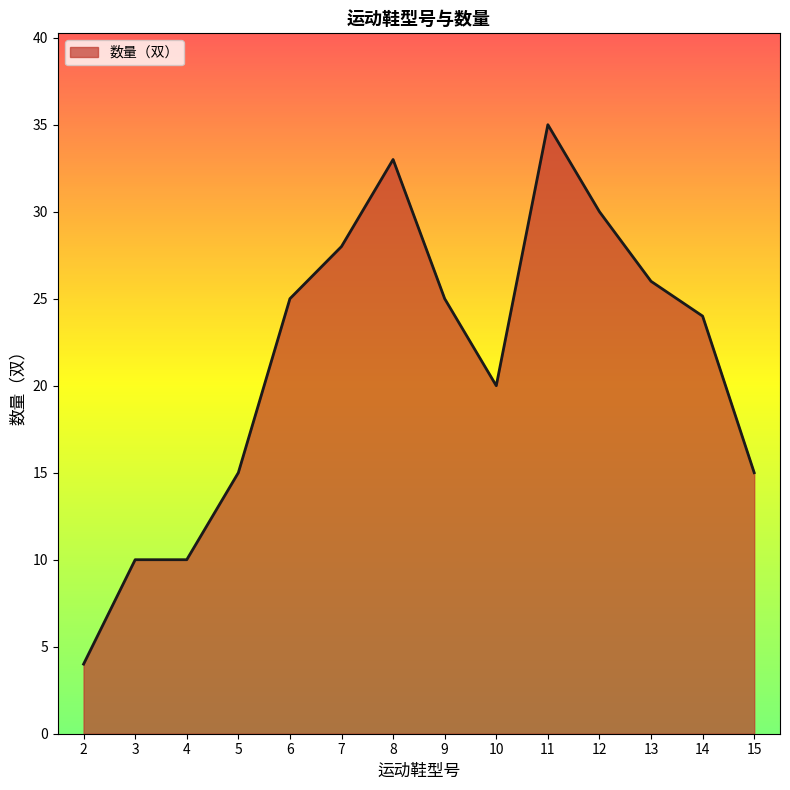

The chart shows a value of 17 at 6. True or false?

False